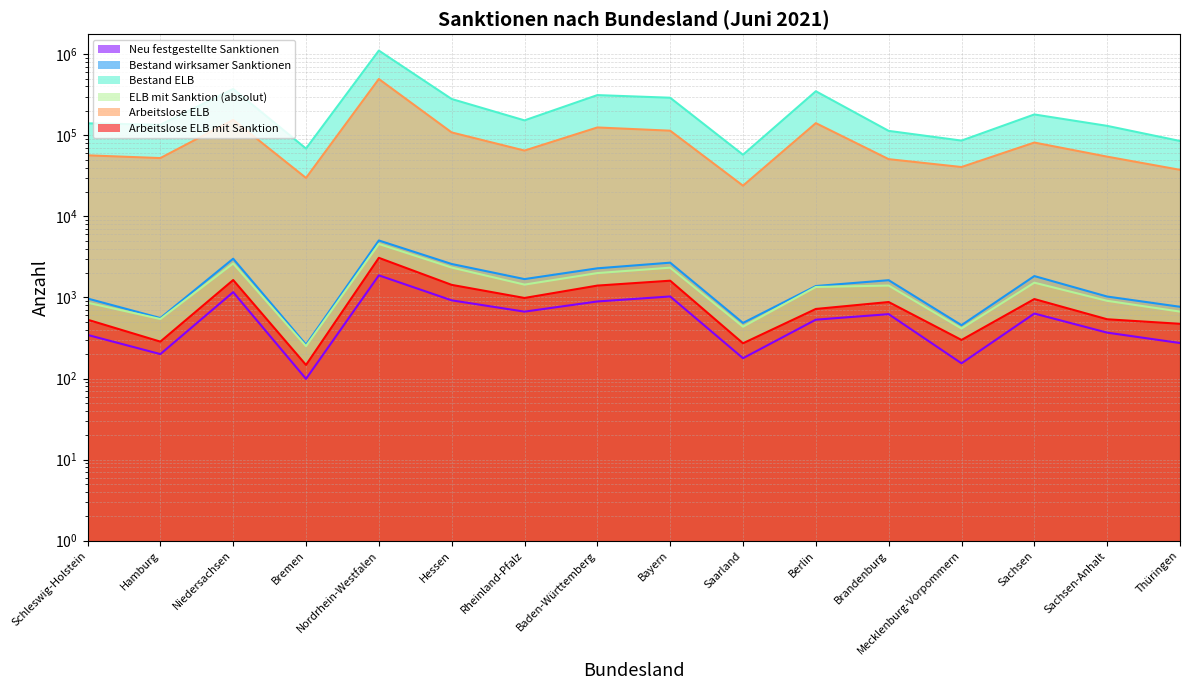

What is the value of the Bestand wirksamer Sanktionen point at the 16th from the left?

767